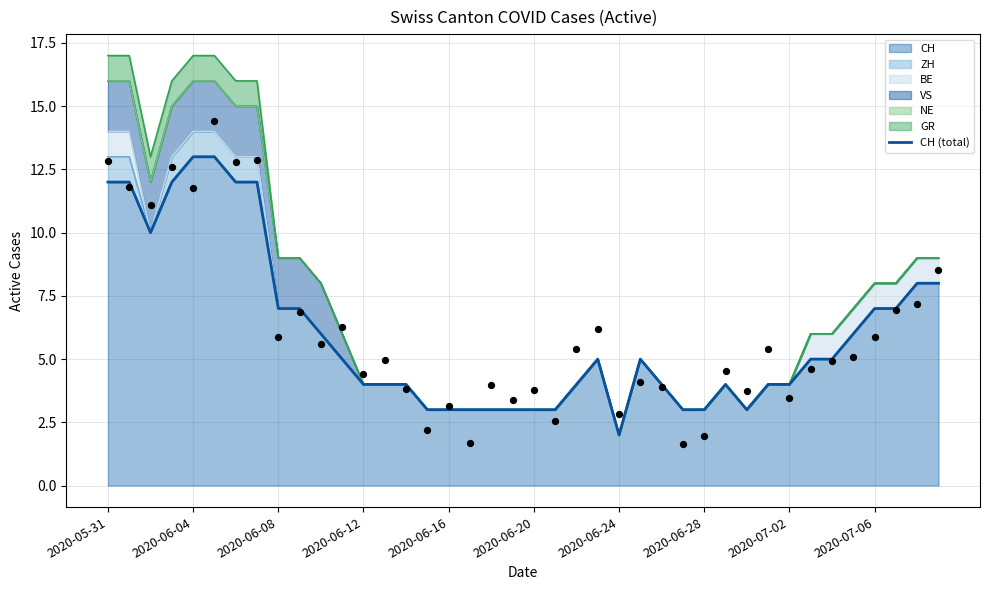

Is it true that CH equals 5 at 2020-06-16?

False